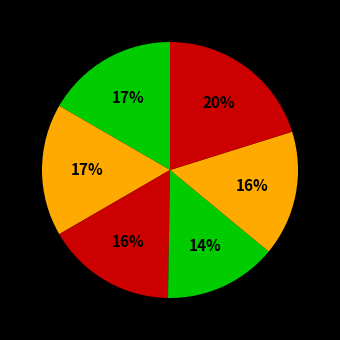

How many slices are in this pie chart?

6